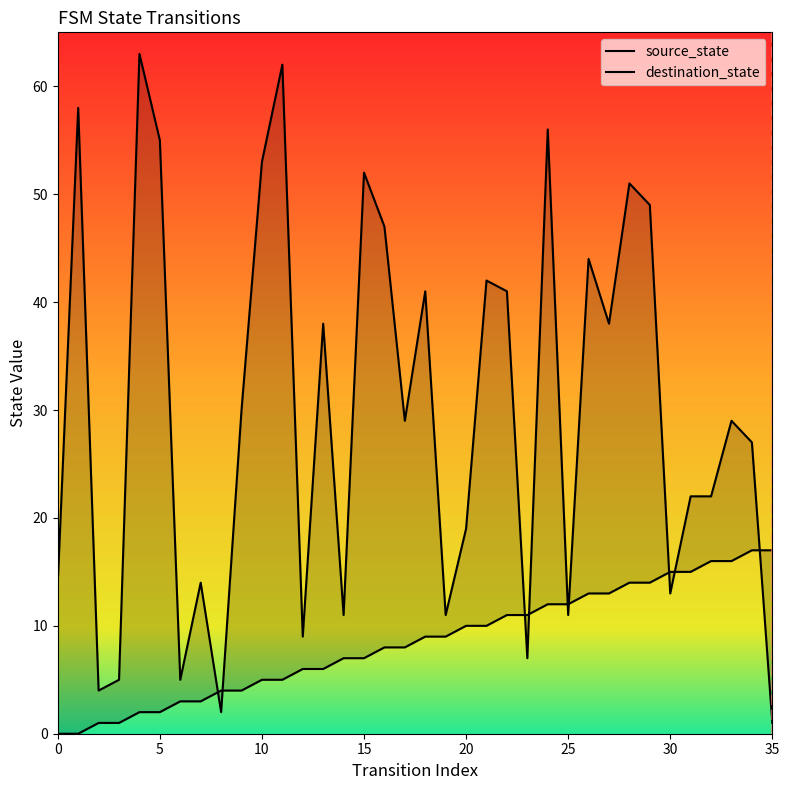

What is the sum of all source_state values?

306